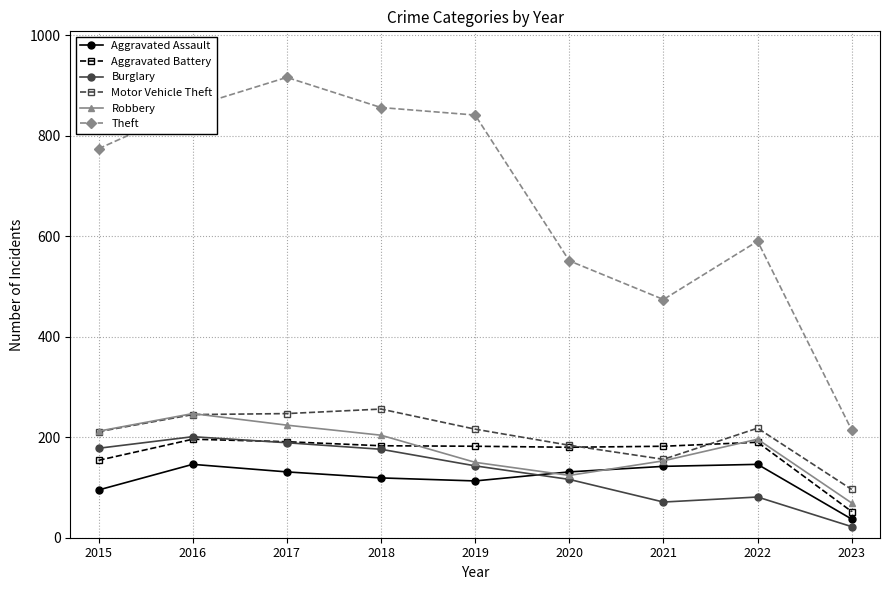

What is the average value of the Robbery series?

175